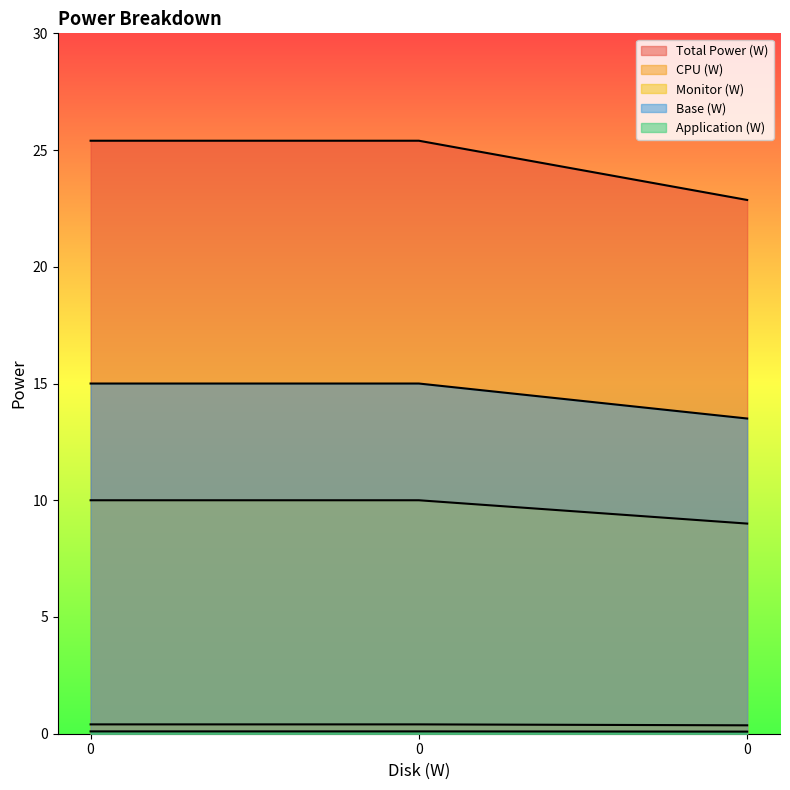

Rank the series at 0 from lowest to highest value.

Application (W), Monitor (W), CPU (W), Total Power (W), Base (W)